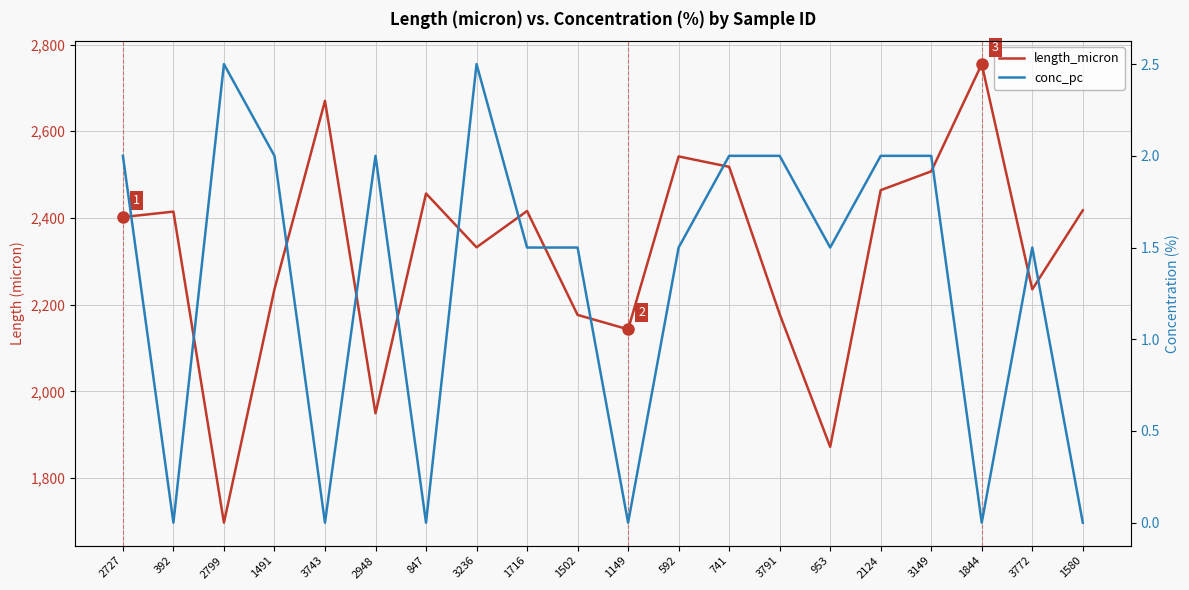

The value of conc_pc at 2948 is 2.0. True or false?

True